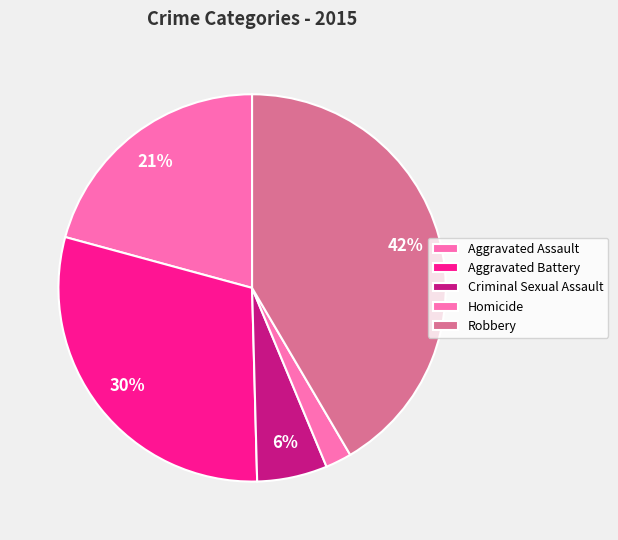

Is the sum of Robbery and Homicide greater than half?

No